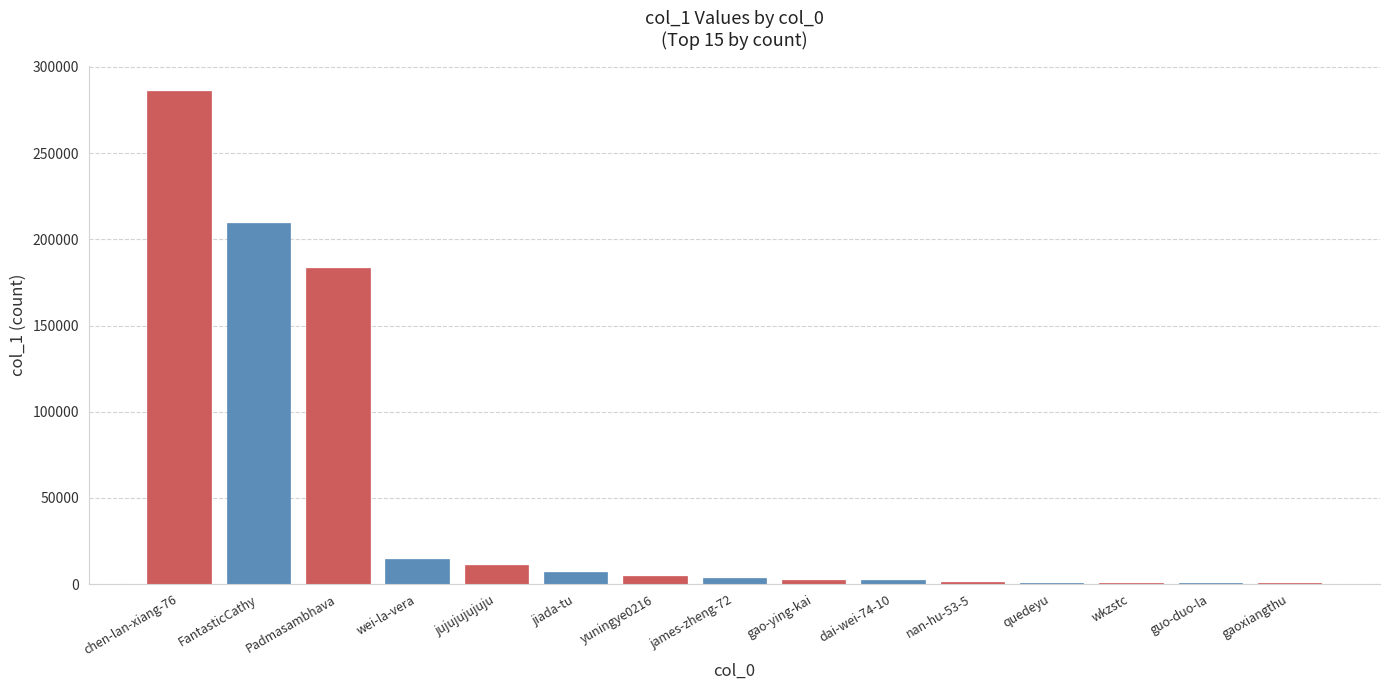

Where does the data first go above 3591?

chen-lan-xiang-76